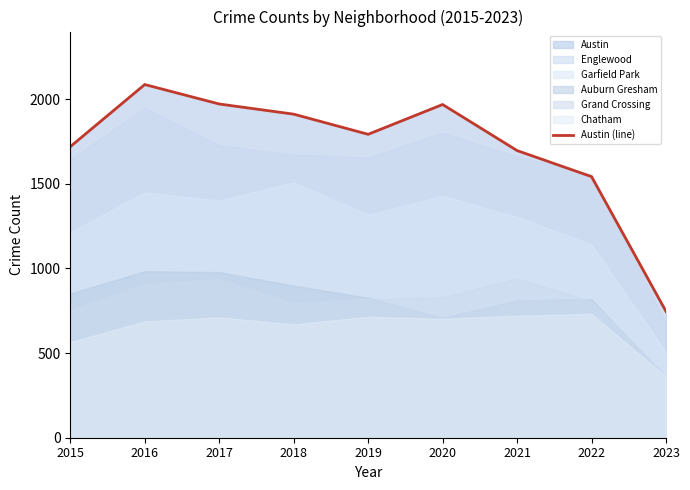

What is the smallest value displayed?

746